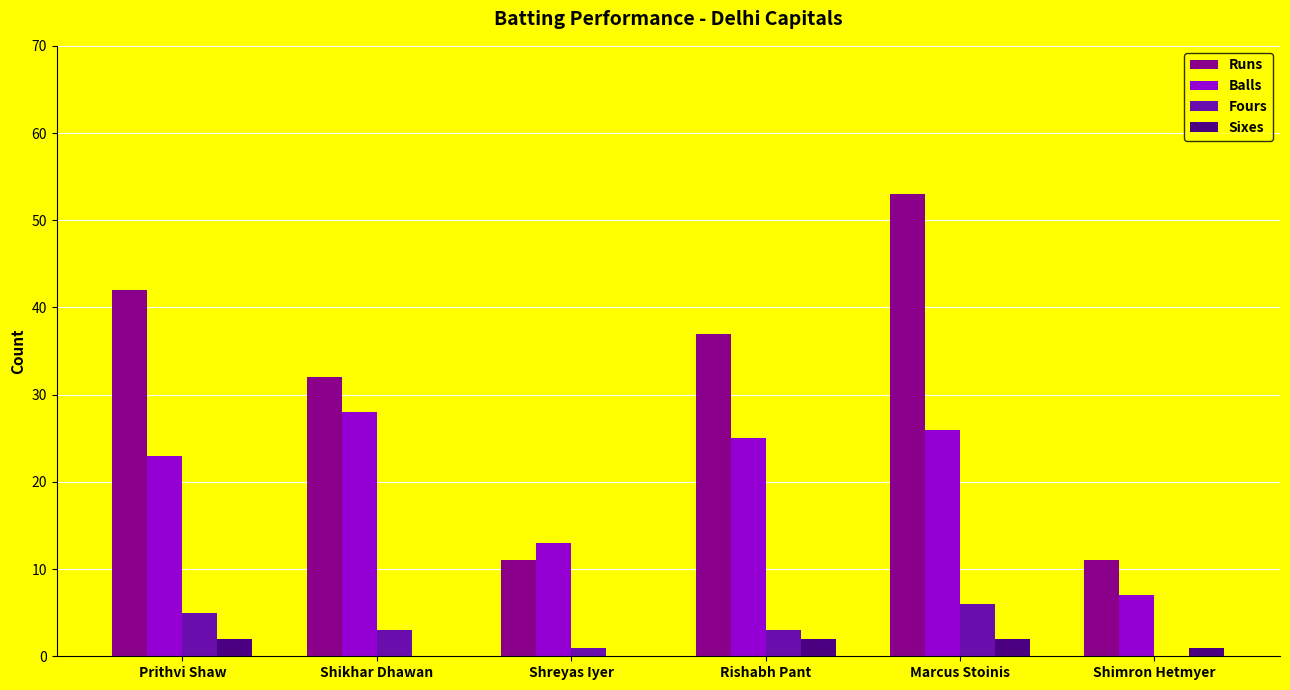

Reading left to right, transcribe all the data shown in this chart.

Runs: Prithvi Shaw=42	Shikhar Dhawan=32	Shreyas Iyer=11	Rishabh Pant=37	Marcus Stoinis=53	Shimron Hetmyer=11
Balls: Prithvi Shaw=23	Shikhar Dhawan=28	Shreyas Iyer=13	Rishabh Pant=25	Marcus Stoinis=26	Shimron Hetmyer=7
Fours: Prithvi Shaw=5	Shikhar Dhawan=3	Shreyas Iyer=1	Rishabh Pant=3	Marcus Stoinis=6	Shimron Hetmyer=0
Sixes: Prithvi Shaw=2	Shikhar Dhawan=0	Shreyas Iyer=0	Rishabh Pant=2	Marcus Stoinis=2	Shimron Hetmyer=1